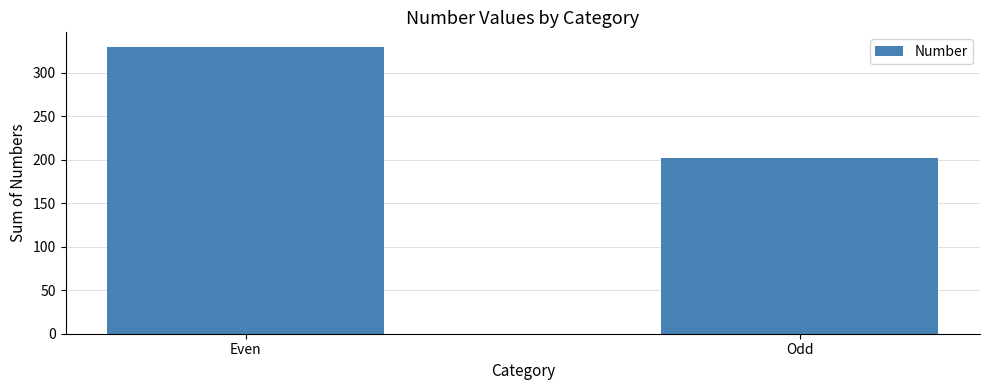

What is the smallest value displayed?

202